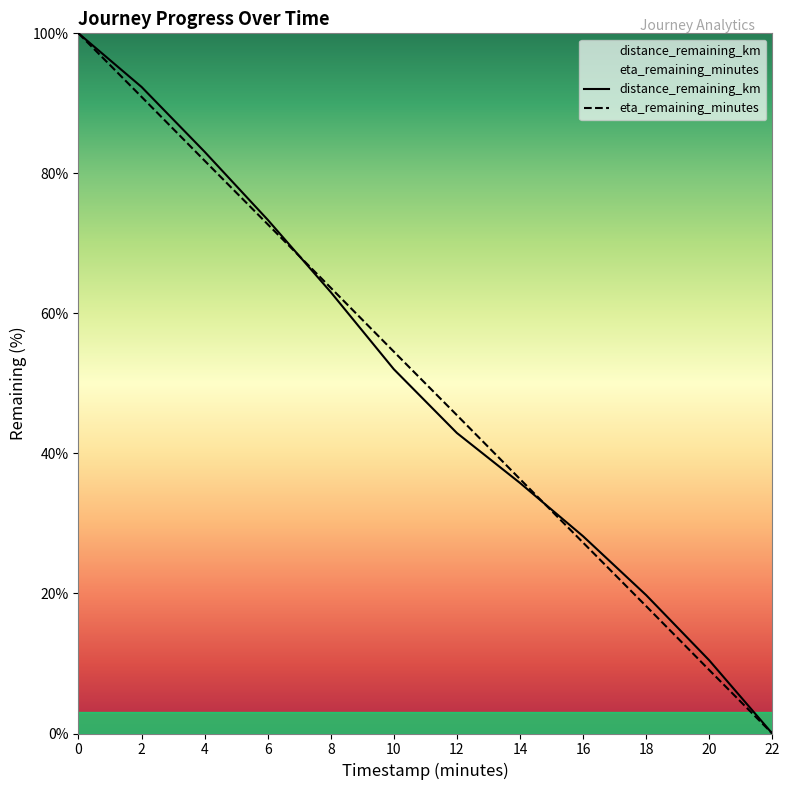

True or false: distance_remaining_km has more than 0 points higher than both neighbors.

False